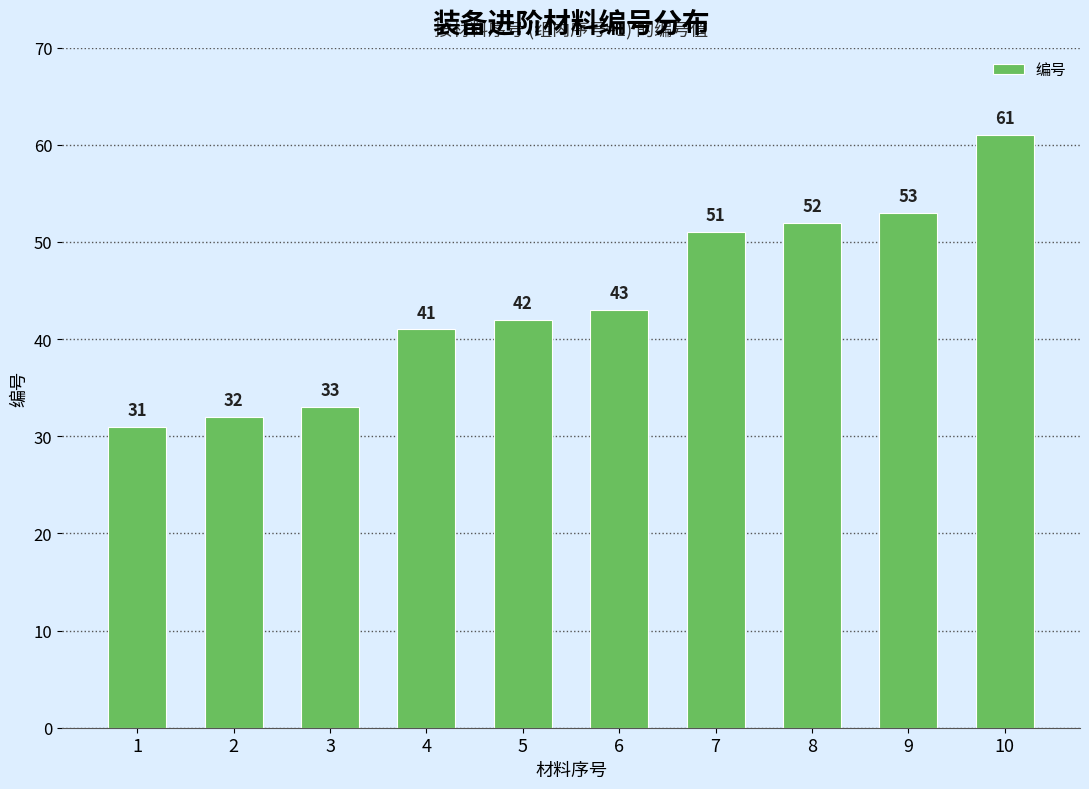

List the labels in order of value, smallest first.

1, 2, 3, 4, 5, 6, 7, 8, 9, 10